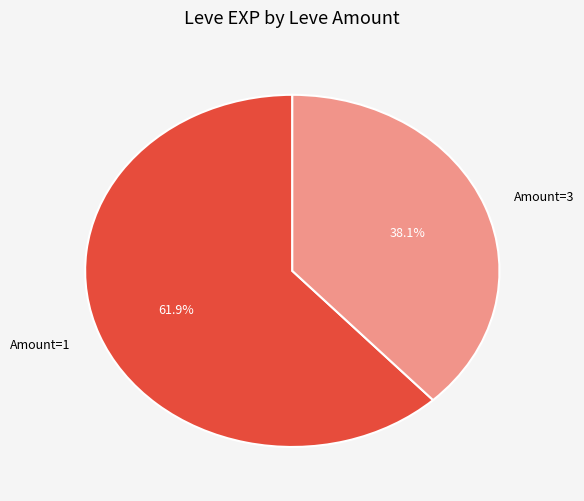

Is there any slice that represents more than half of the pie?

Yes